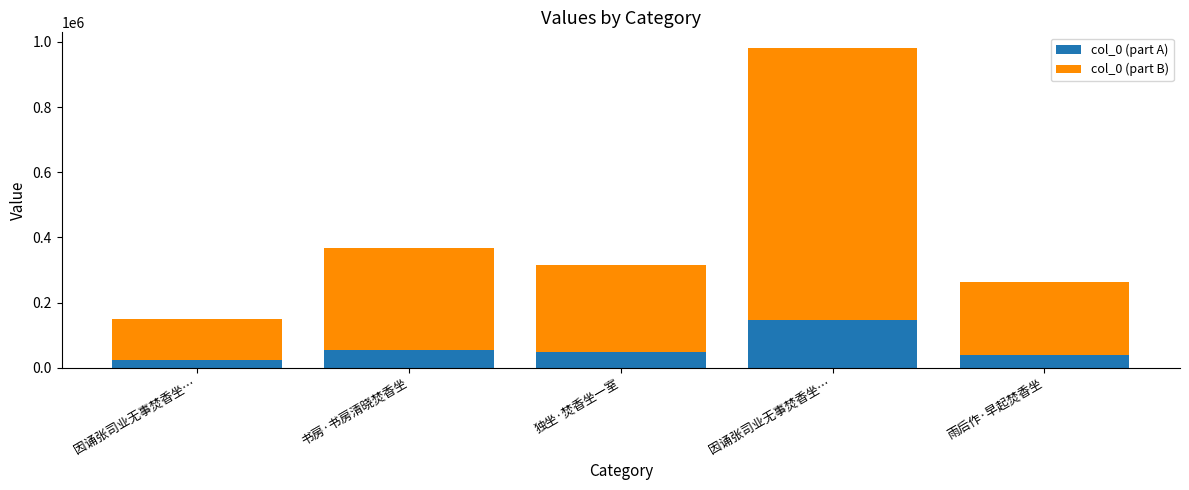

What is the total value across all series at 独坐·焚香坐一室?

315474.0